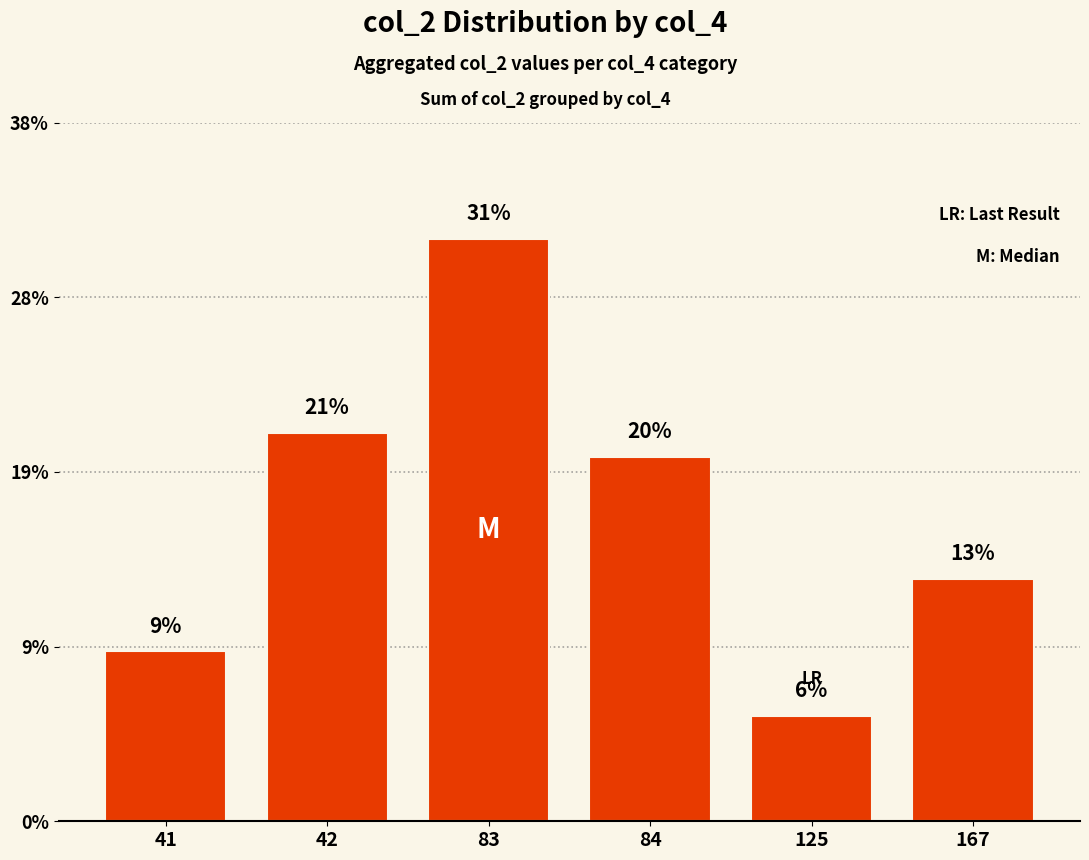

List the labels in order of value, largest first.

83, 42, 84, 167, 41, 125